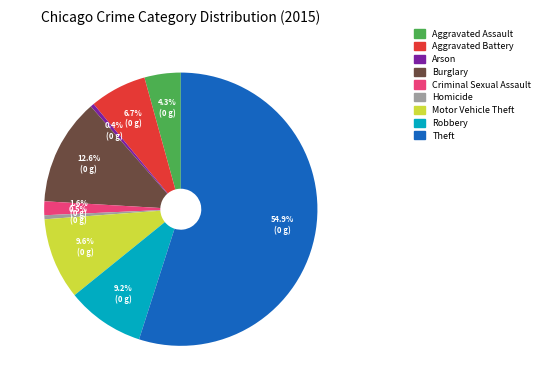

Which has a higher value, Burglary or Arson?

Burglary